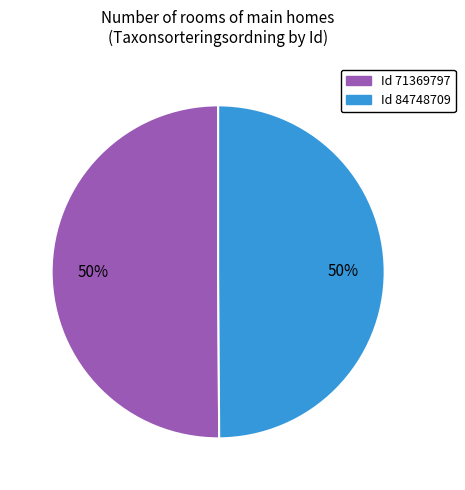

How many segments does this pie chart have?

2